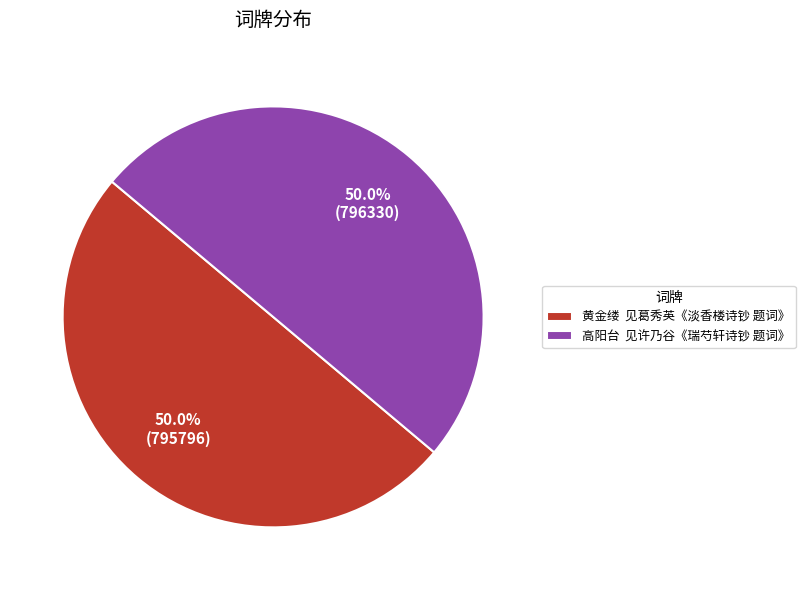

Combined, what portion of the pie is 高阳台 见许乃谷《瑞芍轩诗钞 题词》 and 黄金缕 见葛秀英《淡香楼诗钞 题词》?

100.0%